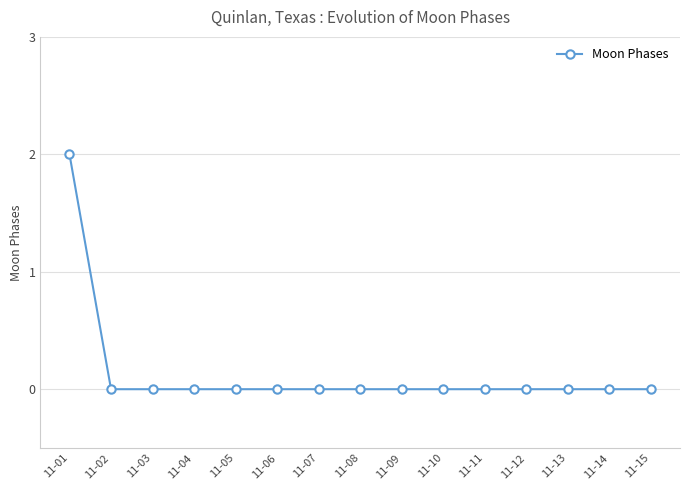

Reading left to right, what are all the values shown in this chart?

11-01=2	11-02=0	11-03=0	11-04=0	11-05=0	11-06=0	11-07=0	11-08=0	11-09=0	11-10=0	11-11=0	11-12=0	11-13=0	11-14=0	11-15=0